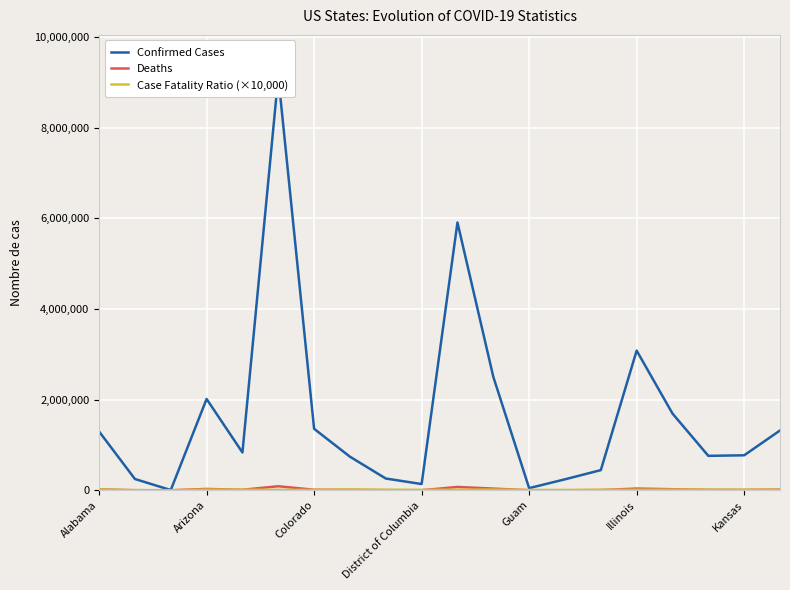

What is the greatest value displayed?

9130532.0